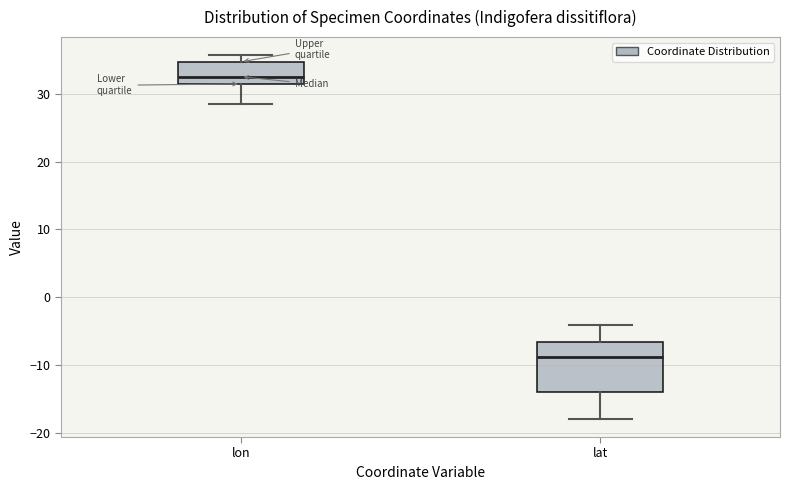

Reading left to right, read every box against the y-axis: the position of its median line, the range the box covers, and the ends of its whiskers. The values are not printed on the chart, so give them approximately, as read against the axis.

lon: median 33, box 31 to 35, whiskers 28 to 36
lat: median -9, box -14 to -7, whiskers -18 to -4